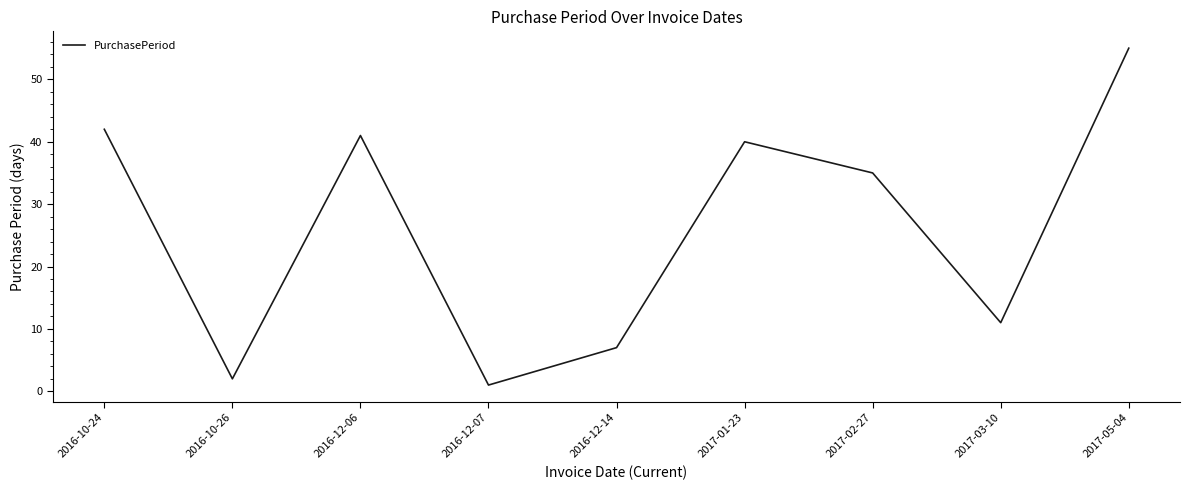

What is the minimum value shown in the chart?

1